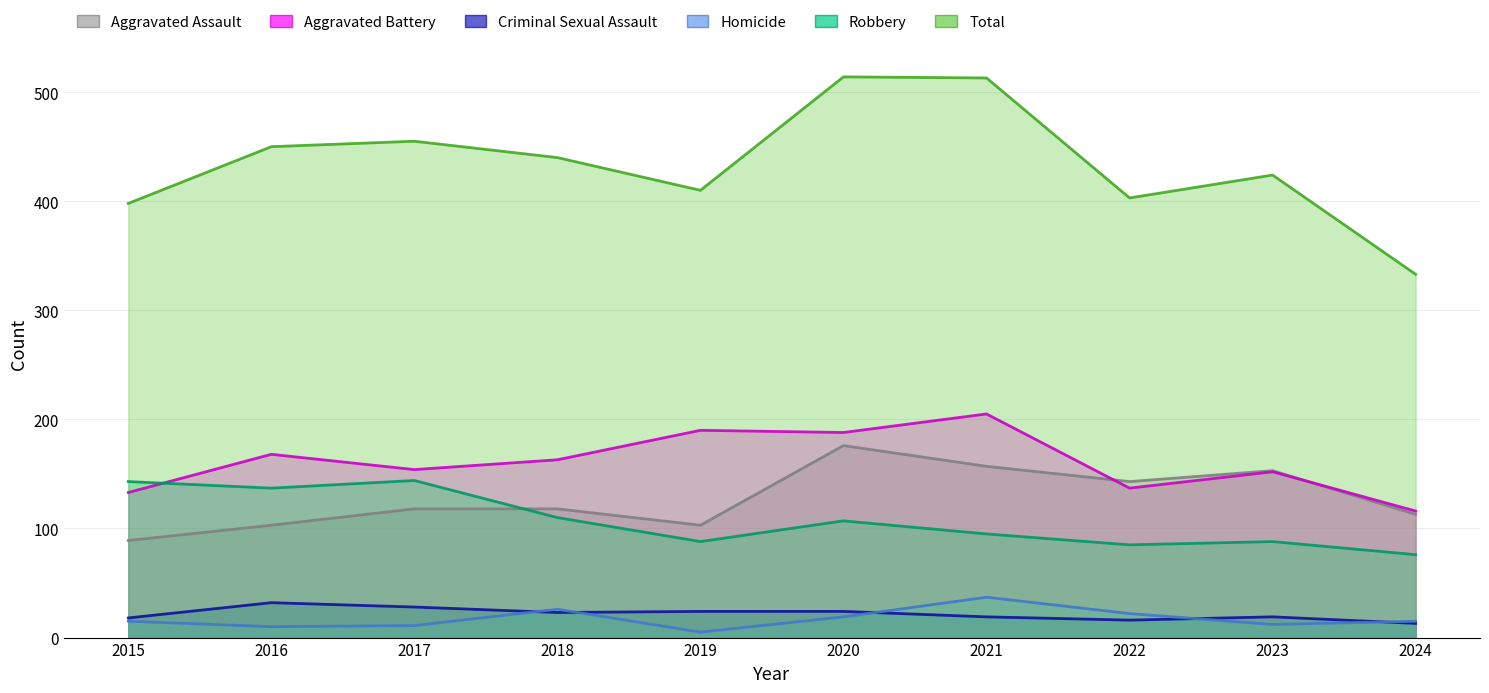

At which category does Robbery reach its first local valley?

2016